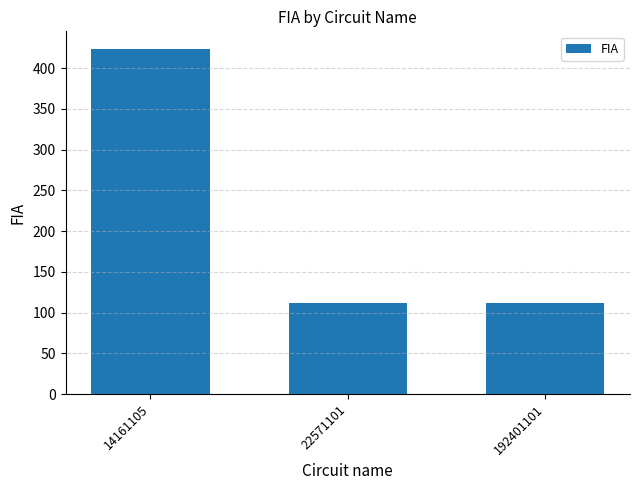

Are the bars horizontal?

No